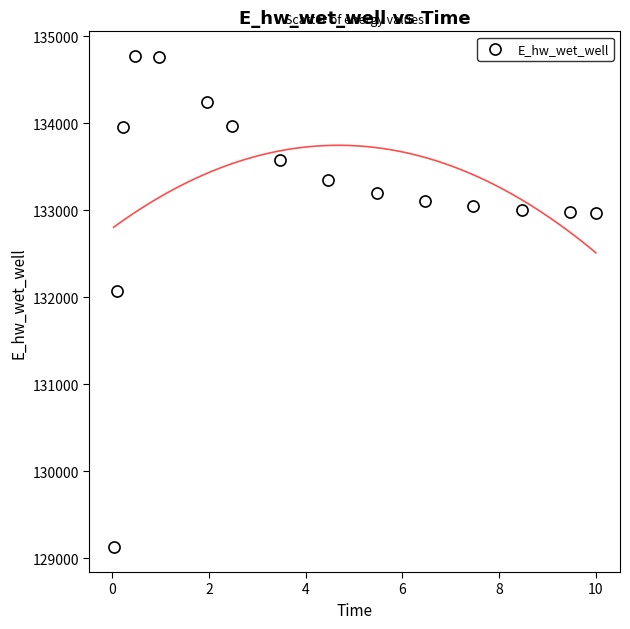

What Y value in the scatter plot is closest to 131947?

132070.7